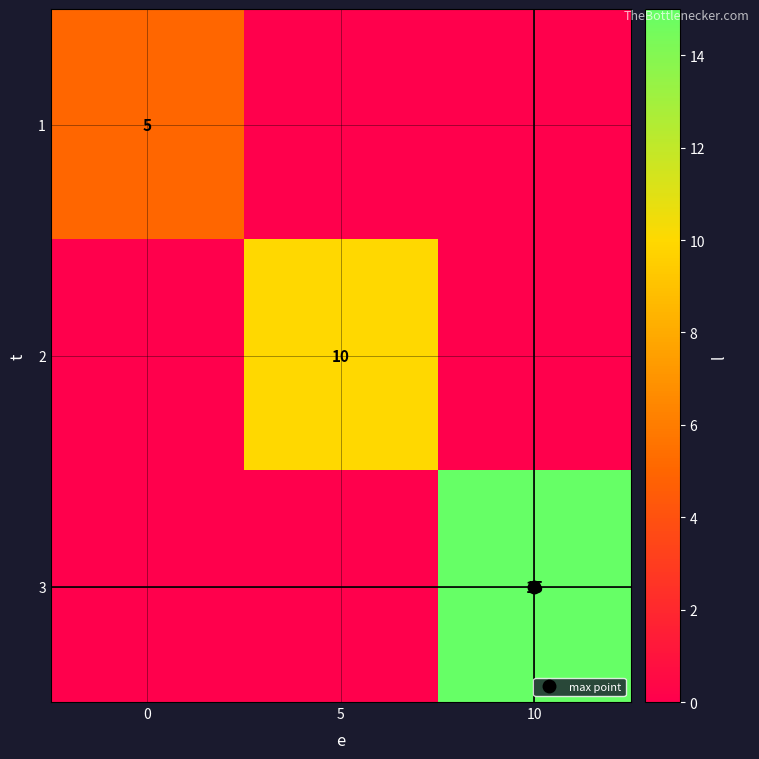

List the series in order of their overall mean, lowest first.

1, 2, 3